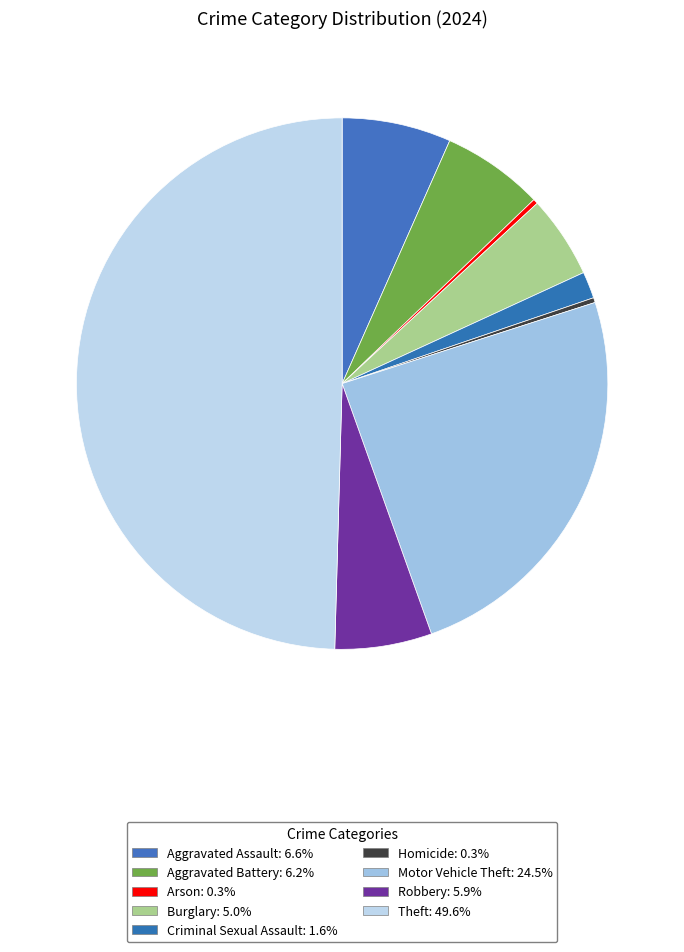

Does Aggravated Battery represent more than half of the total?

No